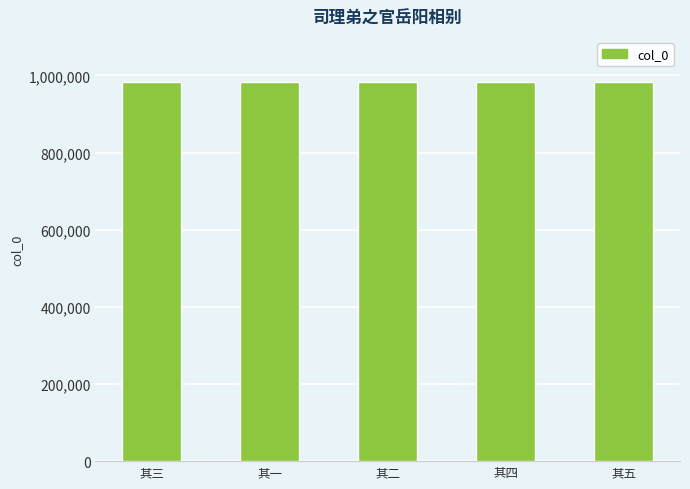

What is the change in value from 其二 to 其五?

-4